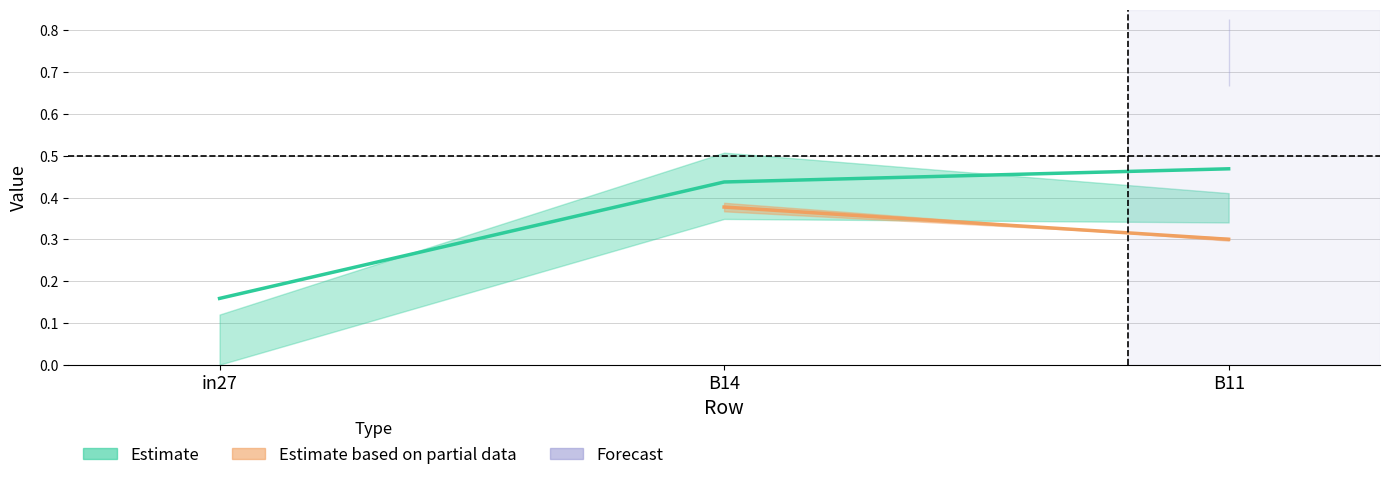

The job262_scenario3_479 series shows 0.5 at in27. True or false?

False